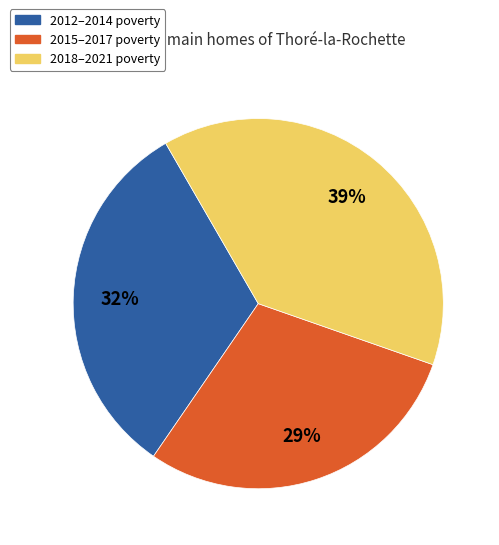

Is there a majority slice in this chart?

No